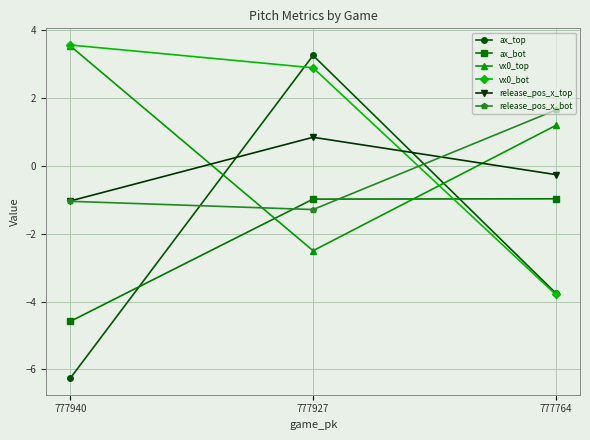

What are all the series names shown in the legend?

ax_top, ax_bot, vx0_top, vx0_bot, release_pos_x_top, release_pos_x_bot